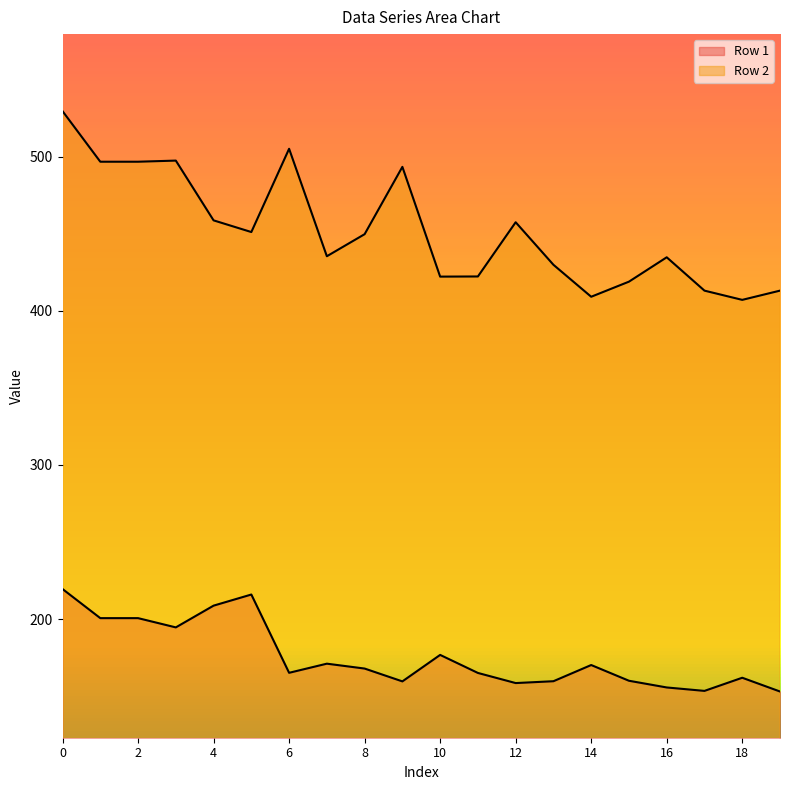

What is the value of the Row 2 point at the 12th from the left?

422.4